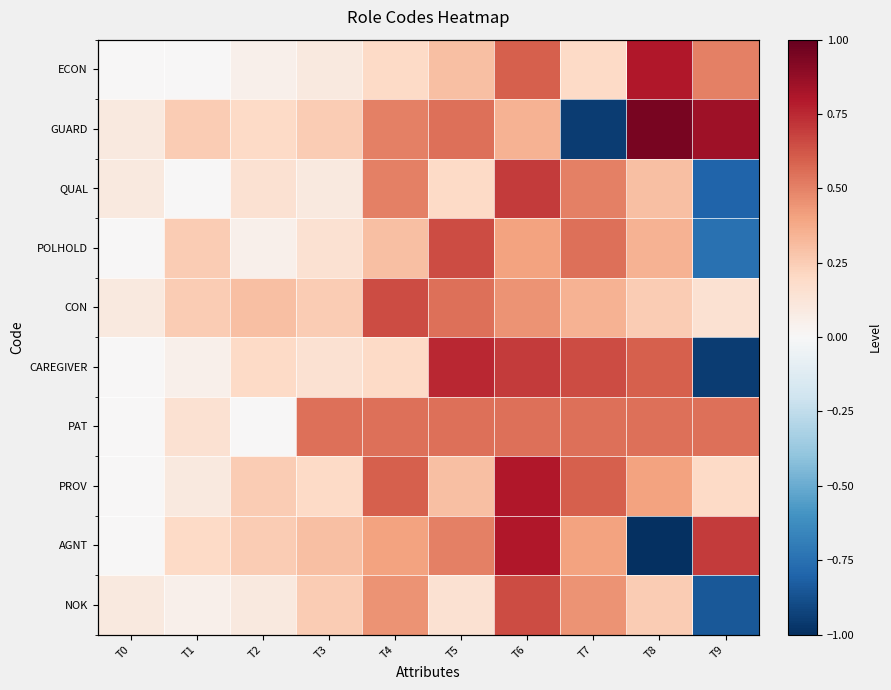

Is it true that QUAL equals 0.5 at T8?

False